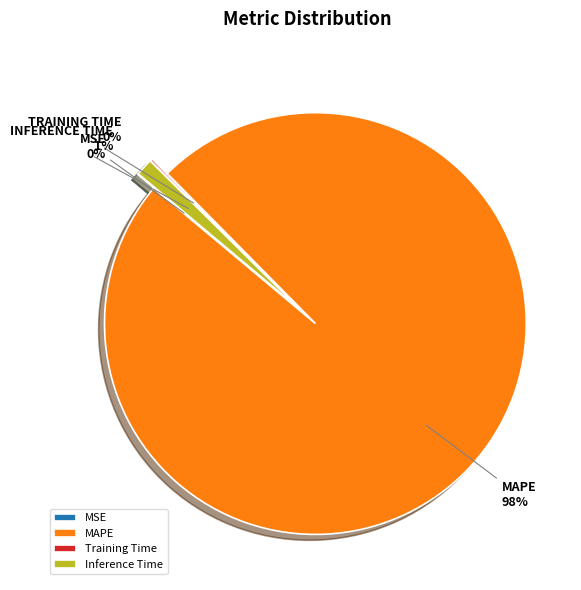

To the nearest percent, what is the average slice percentage?

25%